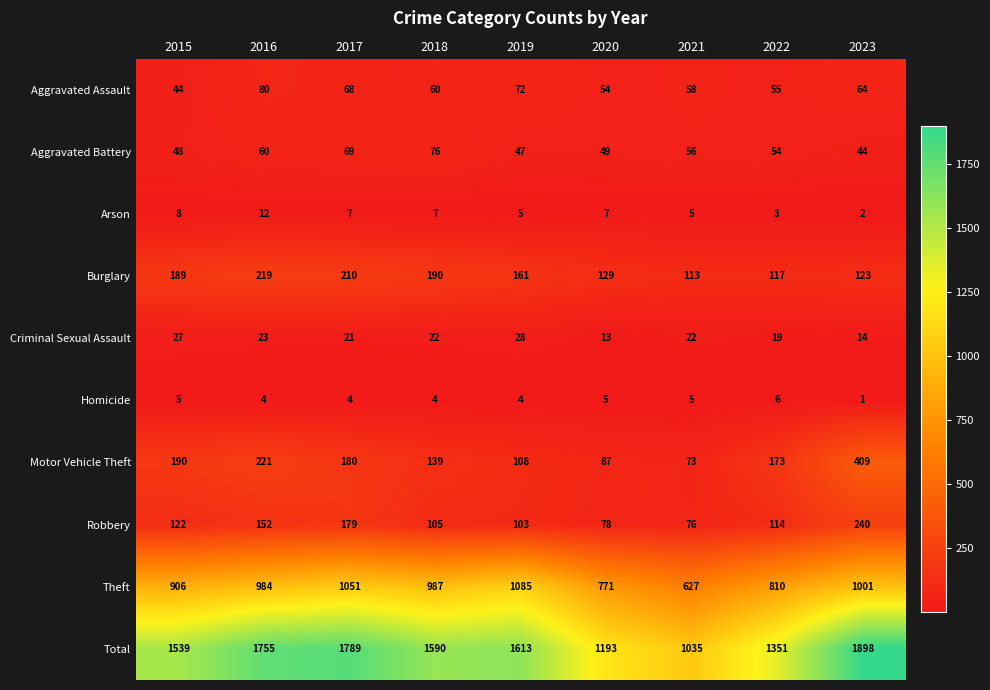

The value of Aggravated Assault at 2021 is 58. True or false?

True